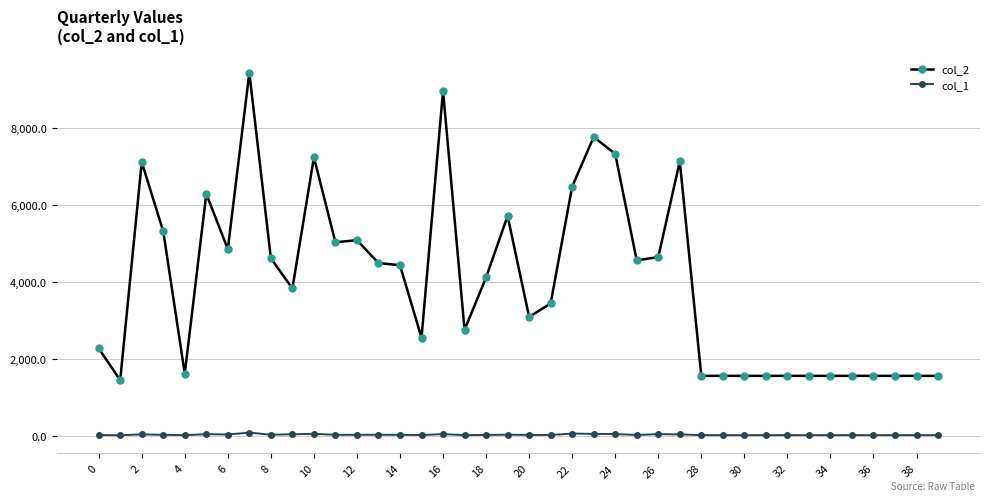

What is the maximum value for col_1?

94